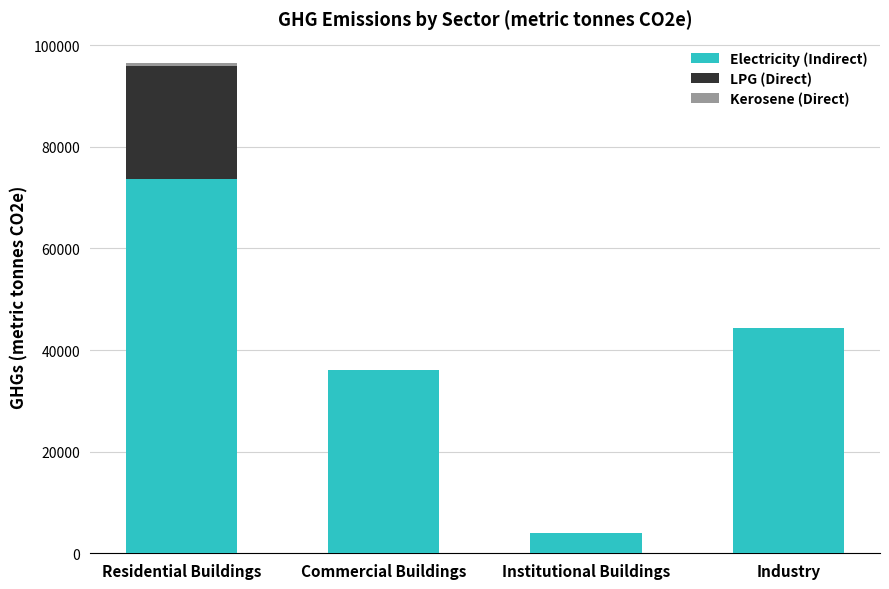

What is the highest value of the Electricity (Indirect) series?

73735.2